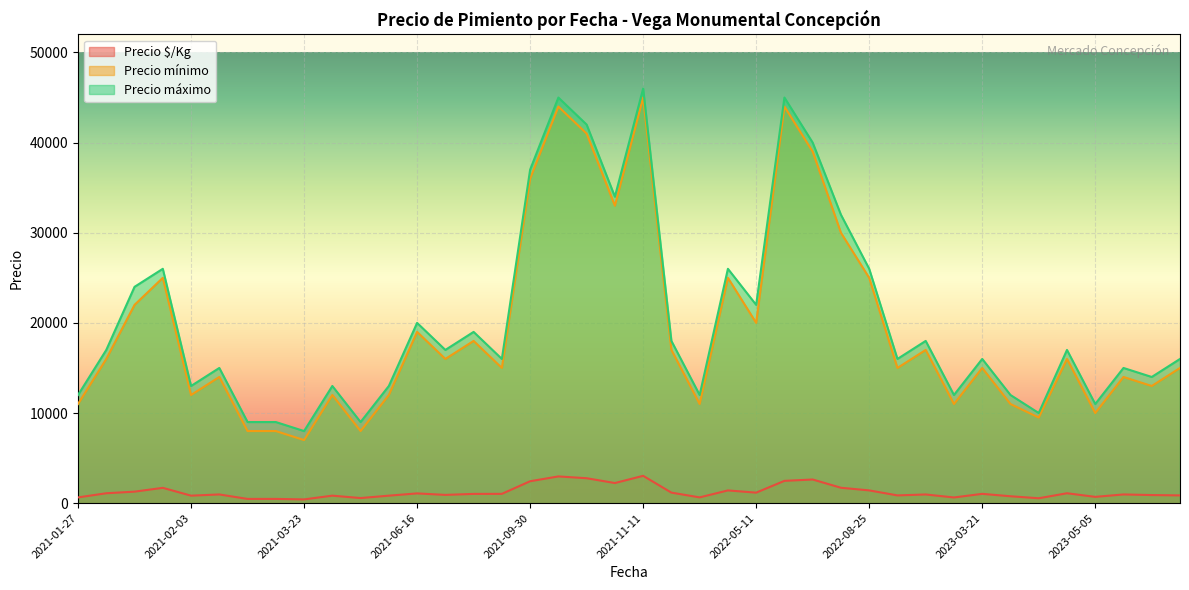

What is the sum of the Precio $/Kg values at 2022-06-03 and 2023-02-21?

3486